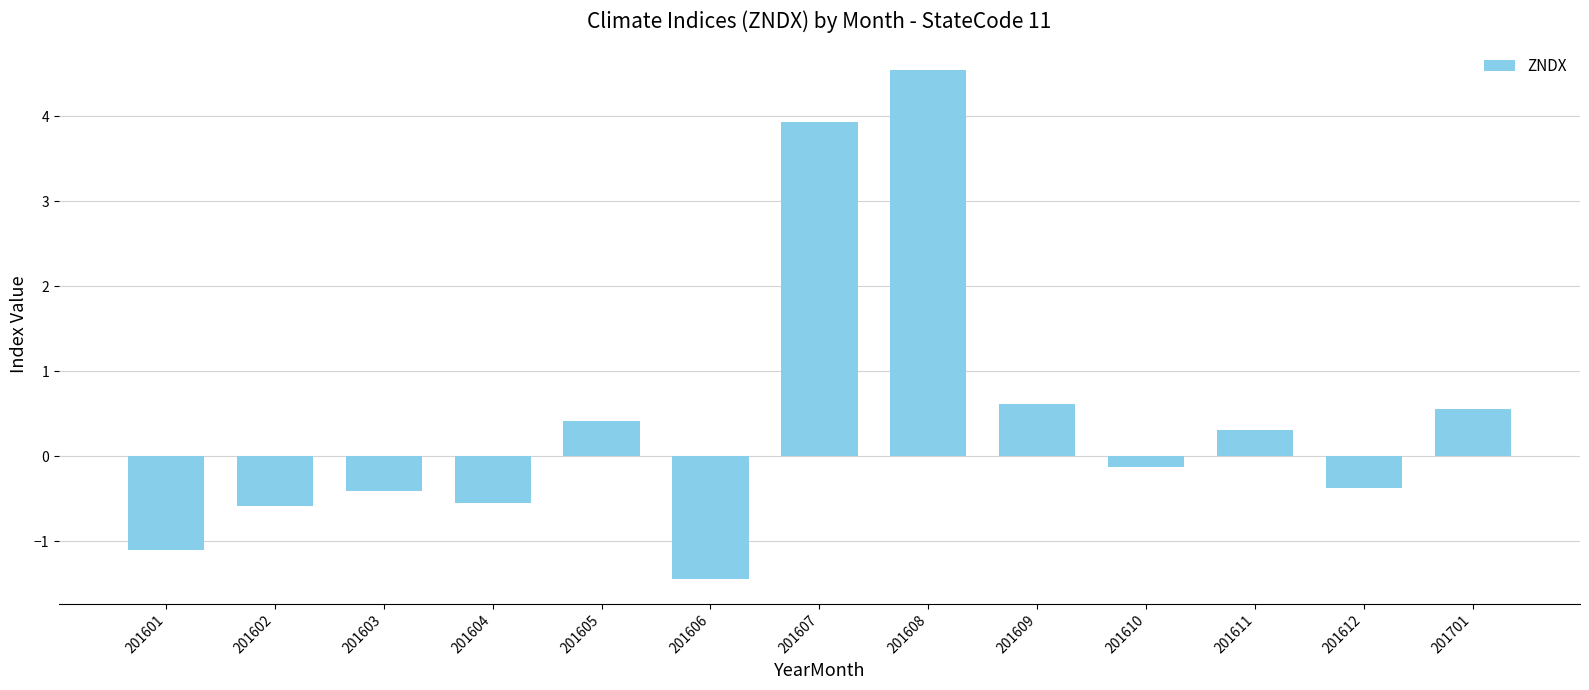

Between 201612 and 201608, which is larger?

201608